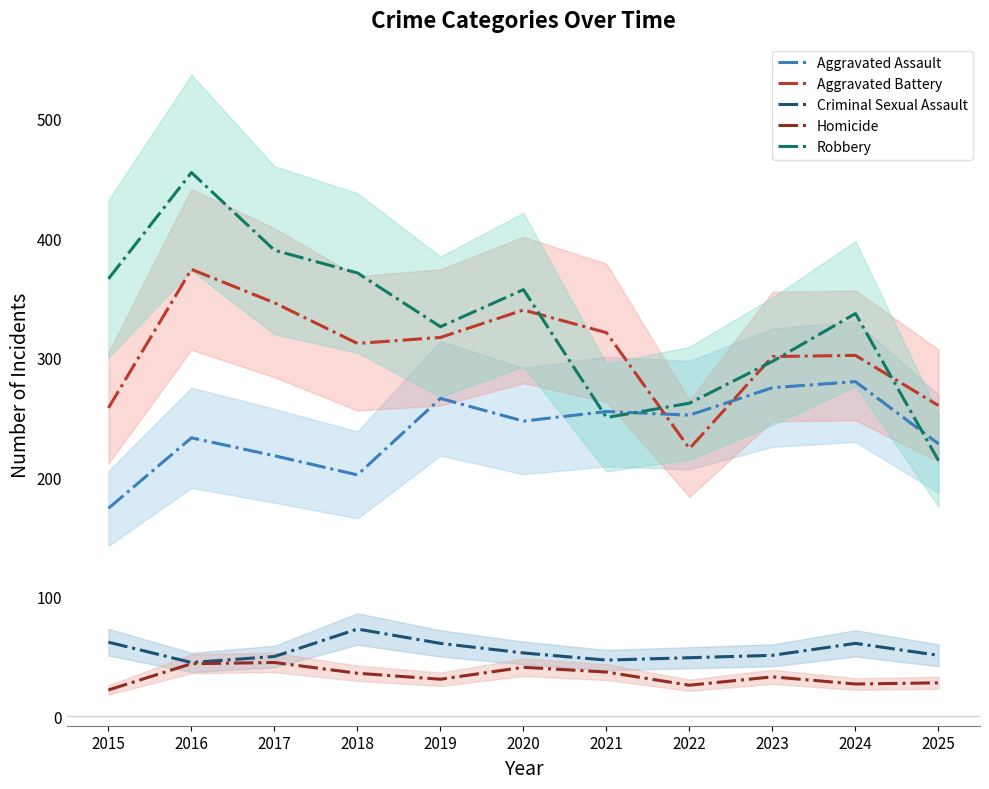

What is the total value across all series at 2019?

1001